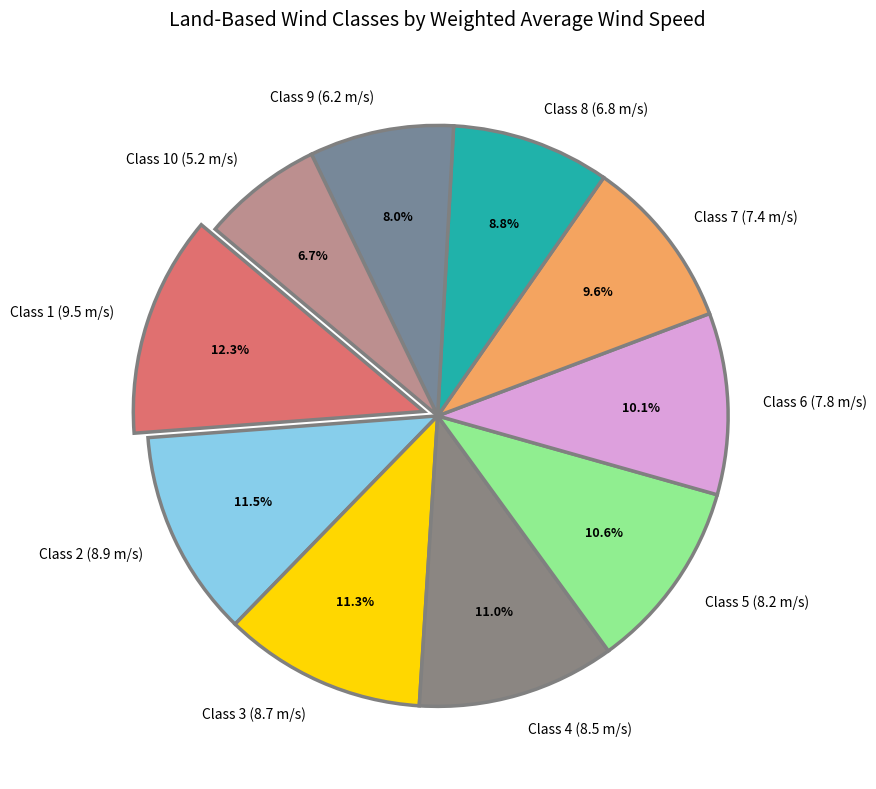

What is the total percentage of Class 8 (6.8 m/s) and Class 2 (8.9 m/s)?

20.3%